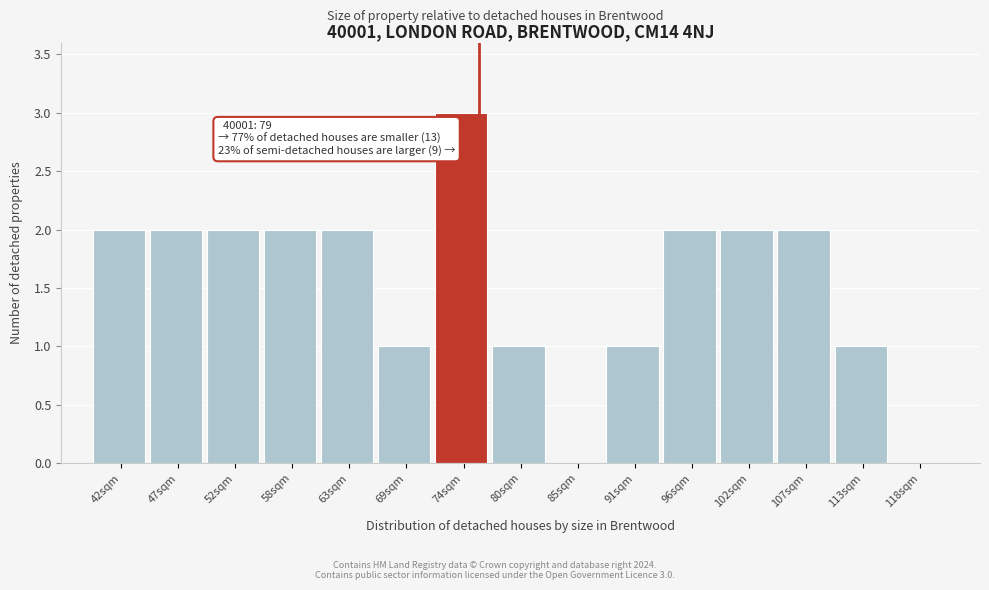

Reading left to right, what are all the values shown in this chart?

42sqm=2	47sqm=2	52sqm=2	58sqm=2	63sqm=2	69sqm=1	74sqm=3	80sqm=1	85sqm=0	91sqm=1	96sqm=2	102sqm=2	107sqm=2	113sqm=1	118sqm=0